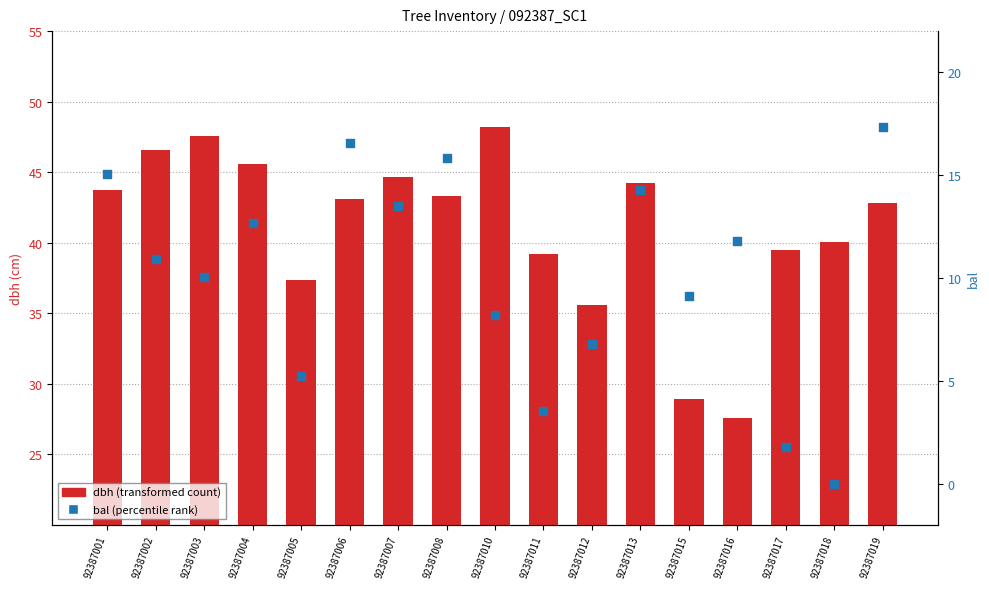

What are all the series names shown in the legend?

dbh (transformed count), bal (percentile rank)